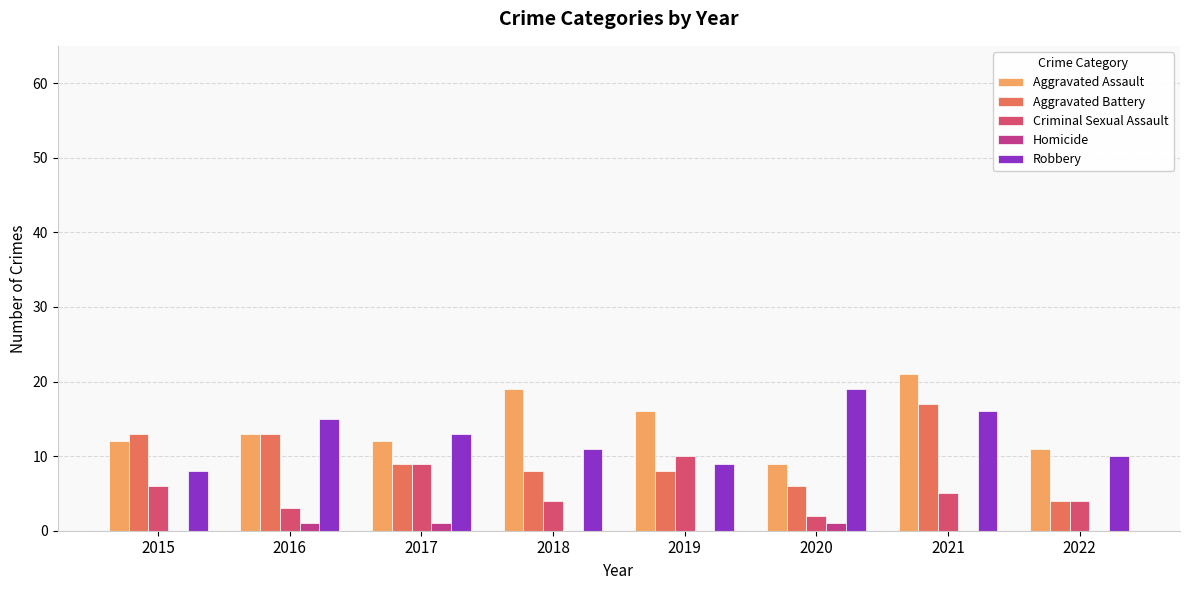

The Criminal Sexual Assault series shows 5 at 2021. True or false?

True